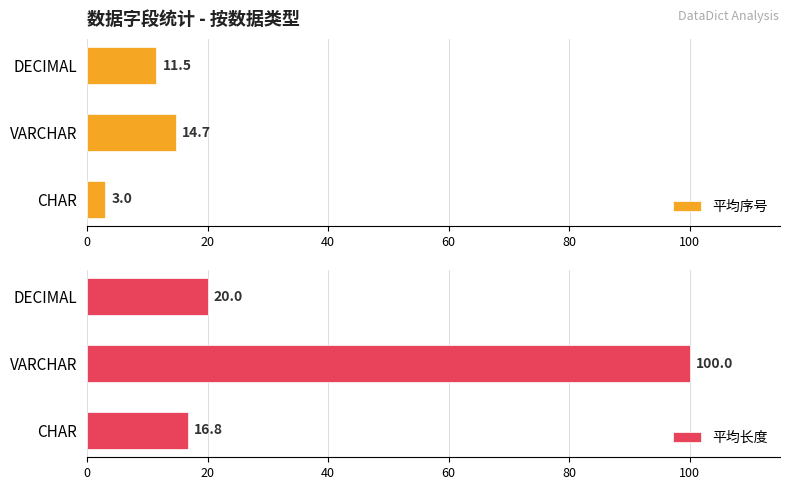

What is the difference between the maximum and minimum values in the 平均长度 series?

83.2